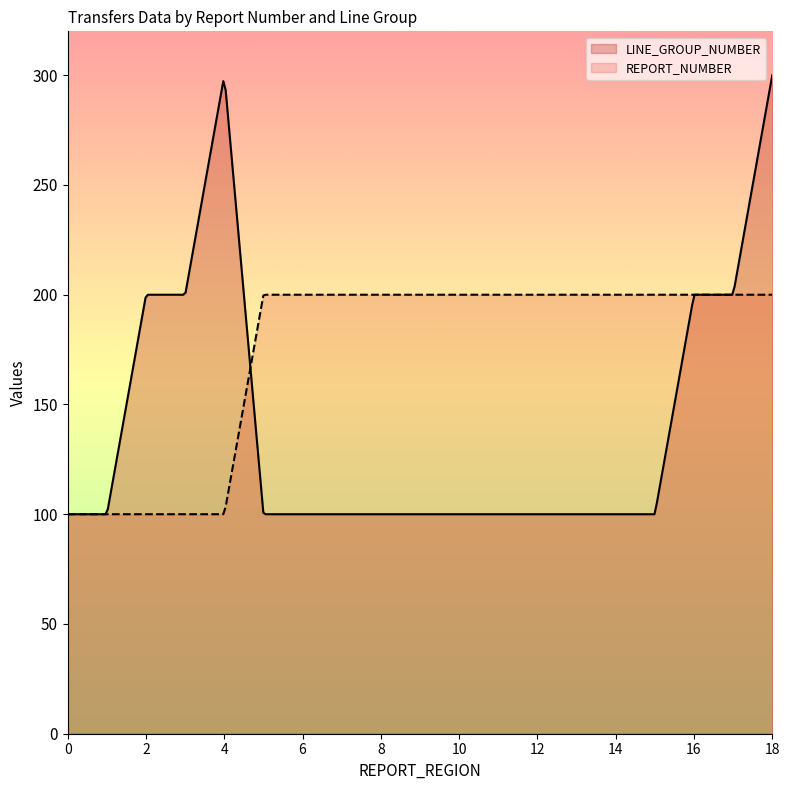

Reading left to right, what are all the values shown in this chart?

LINE_GROUP_NUMBER: 100	100	200	200	300	100	100	100	100	100	100	100	100	100	100	100	200	200	300
REPORT_NUMBER: 100	100	100	100	100	200	200	200	200	200	200	200	200	200	200	200	200	200	200